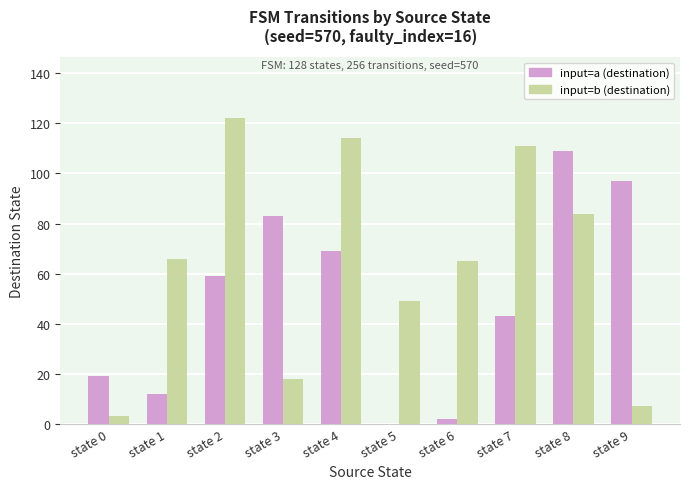

True or false: input=a (destination) has a value of 109 at state 8.

True